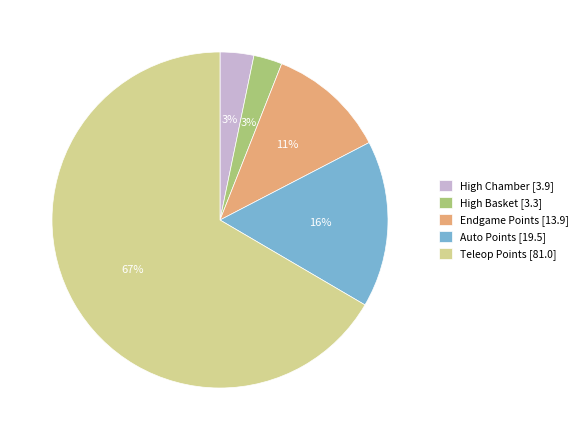

Is there a majority slice in this chart?

Yes